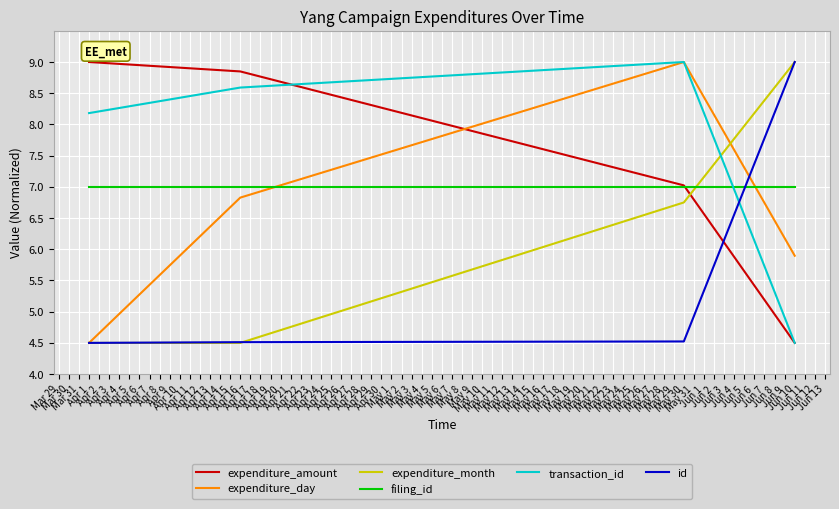

Between which two adjacent categories do expenditure_amount and id first intersect?

May 30 and Jun 10